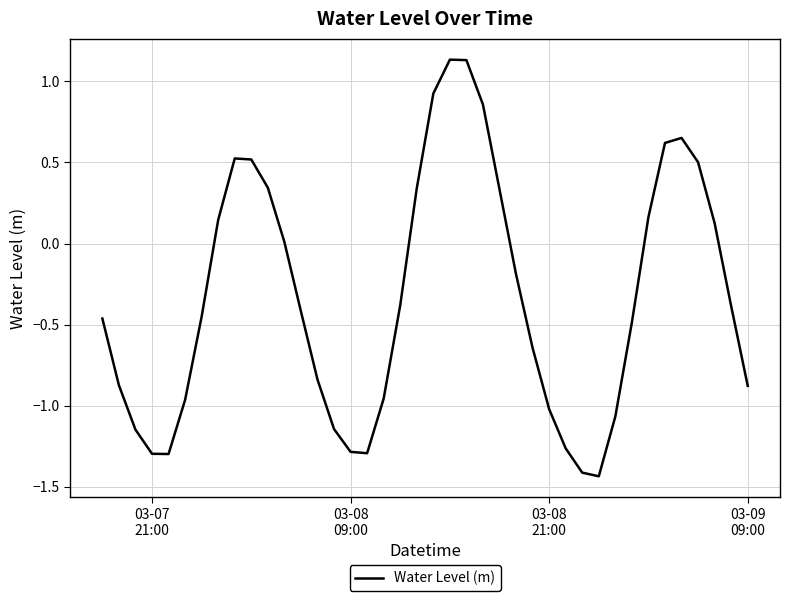

What is the difference between the maximum and minimum values?

2.6